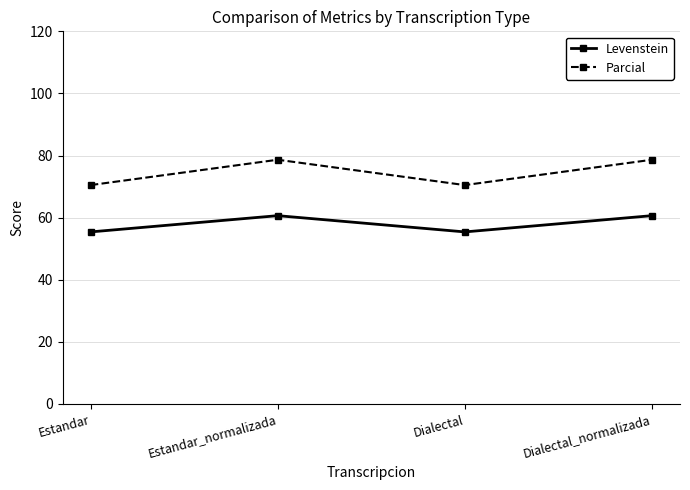

Reading left to right, transcribe all the data shown in this chart.

Levenstein: 55.4	60.6	55.4	60.6
Parcial: 70.5	78.6	70.5	78.6